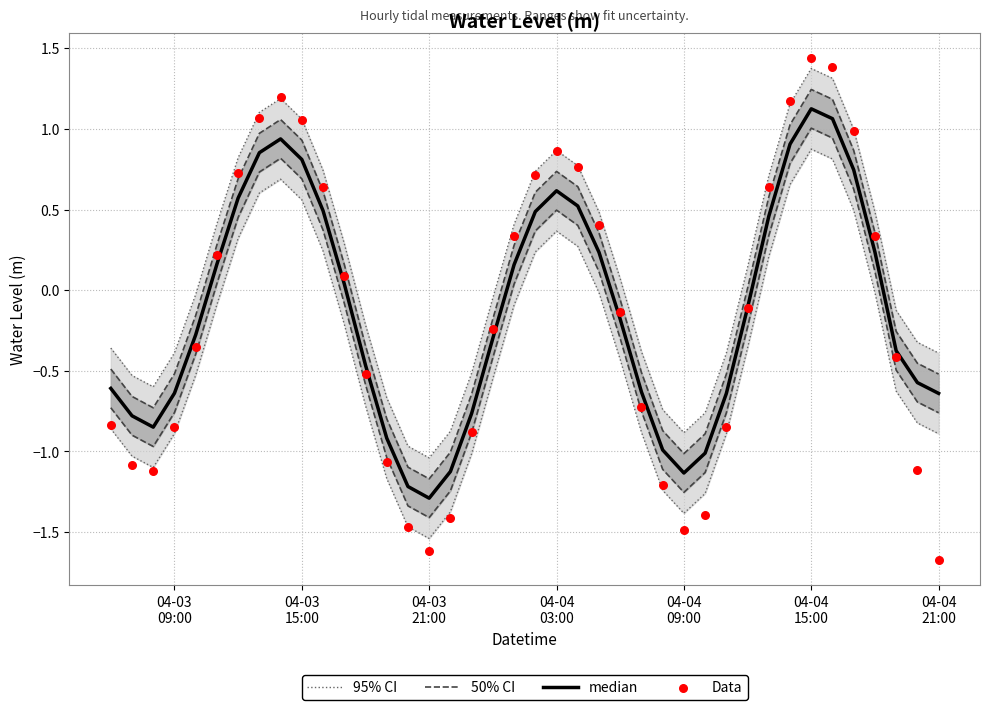

Which series has the widest spread of Y values?

Data